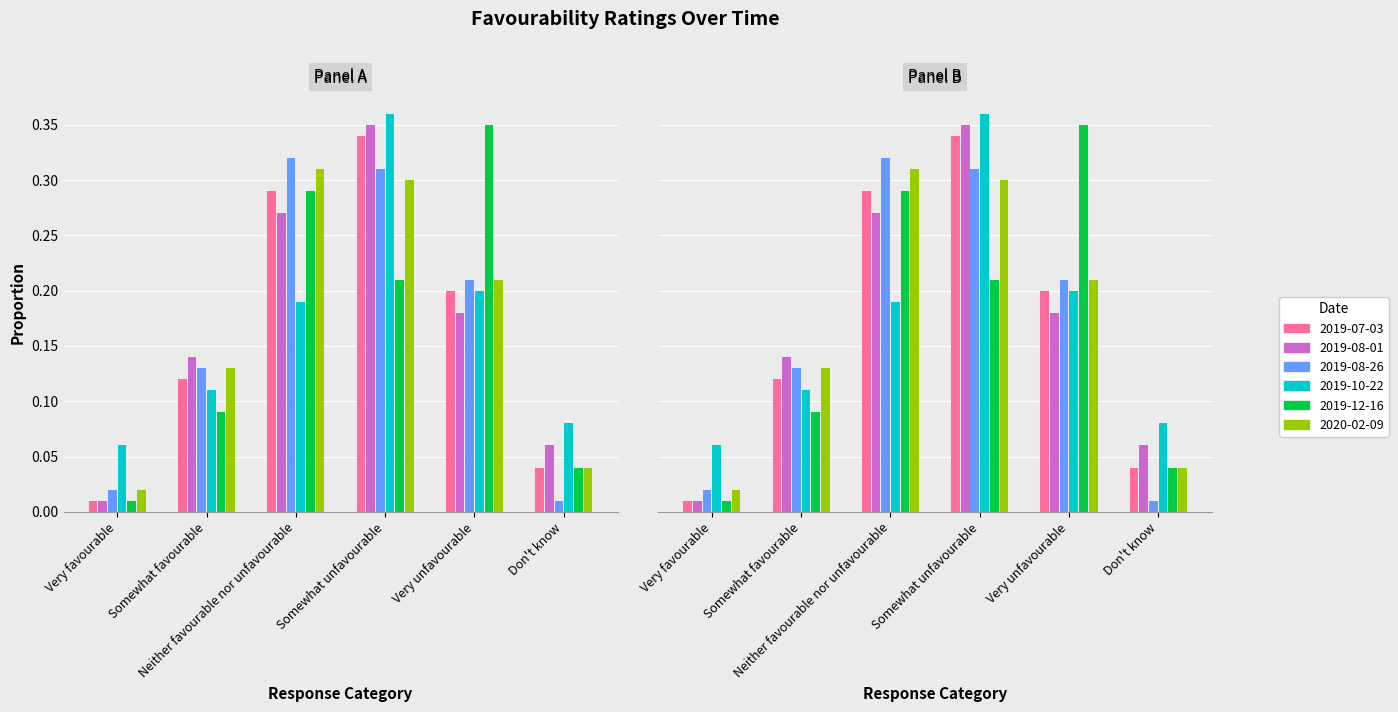

Are the bars horizontal?

No